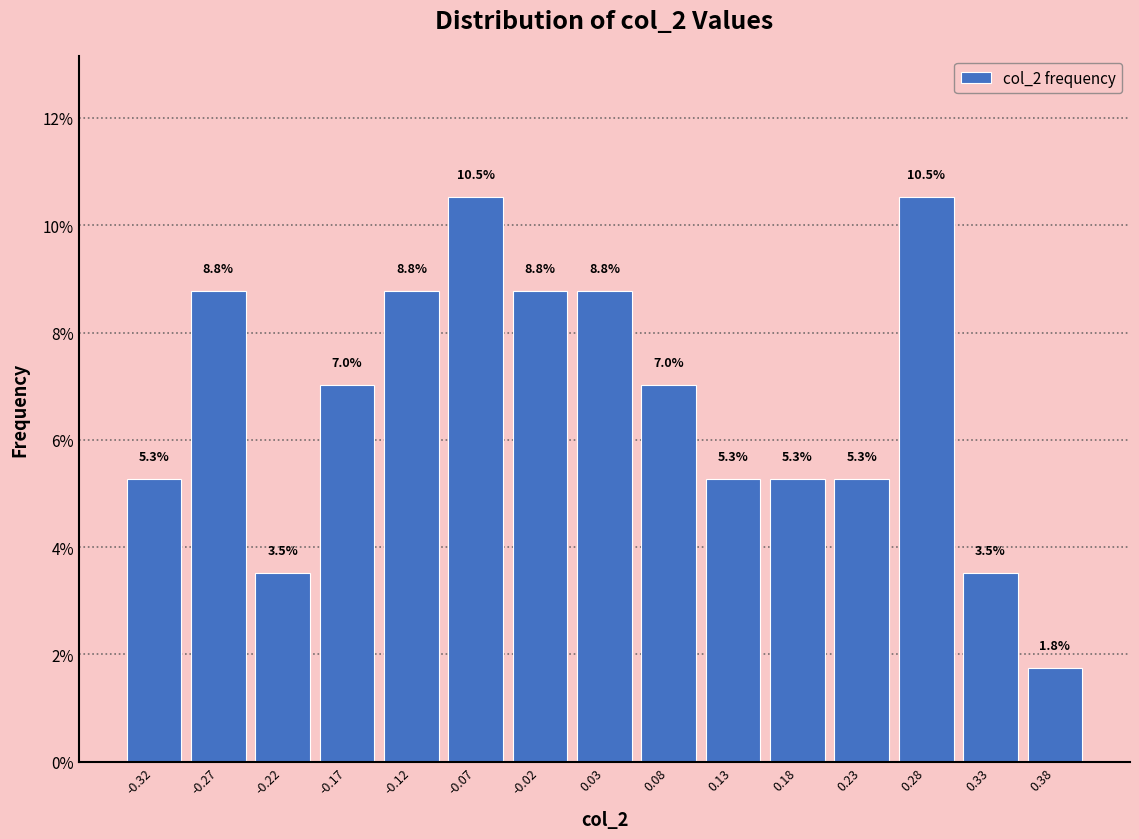

Reading left to right, transcribe this chart: for each bar, give the range it covers on the x-axis and its height. The bar edges are not printed on the chart, so give them approximately, as read against the axis.

-0.35 to -0.30: 5.3
-0.30 to -0.25: 8.8
-0.25 to -0.20: 3.5
-0.20 to -0.15: 7.0
-0.15 to -0.10: 8.8
-0.10 to -0.05: 10.5
-0.05 to 0.00: 8.8
0.00 to 0.06: 8.8
0.06 to 0.11: 7.0
0.11 to 0.16: 5.3
0.16 to 0.21: 5.3
0.21 to 0.26: 5.3
0.26 to 0.31: 10.5
0.31 to 0.36: 3.5
0.36 to 0.41: 1.8